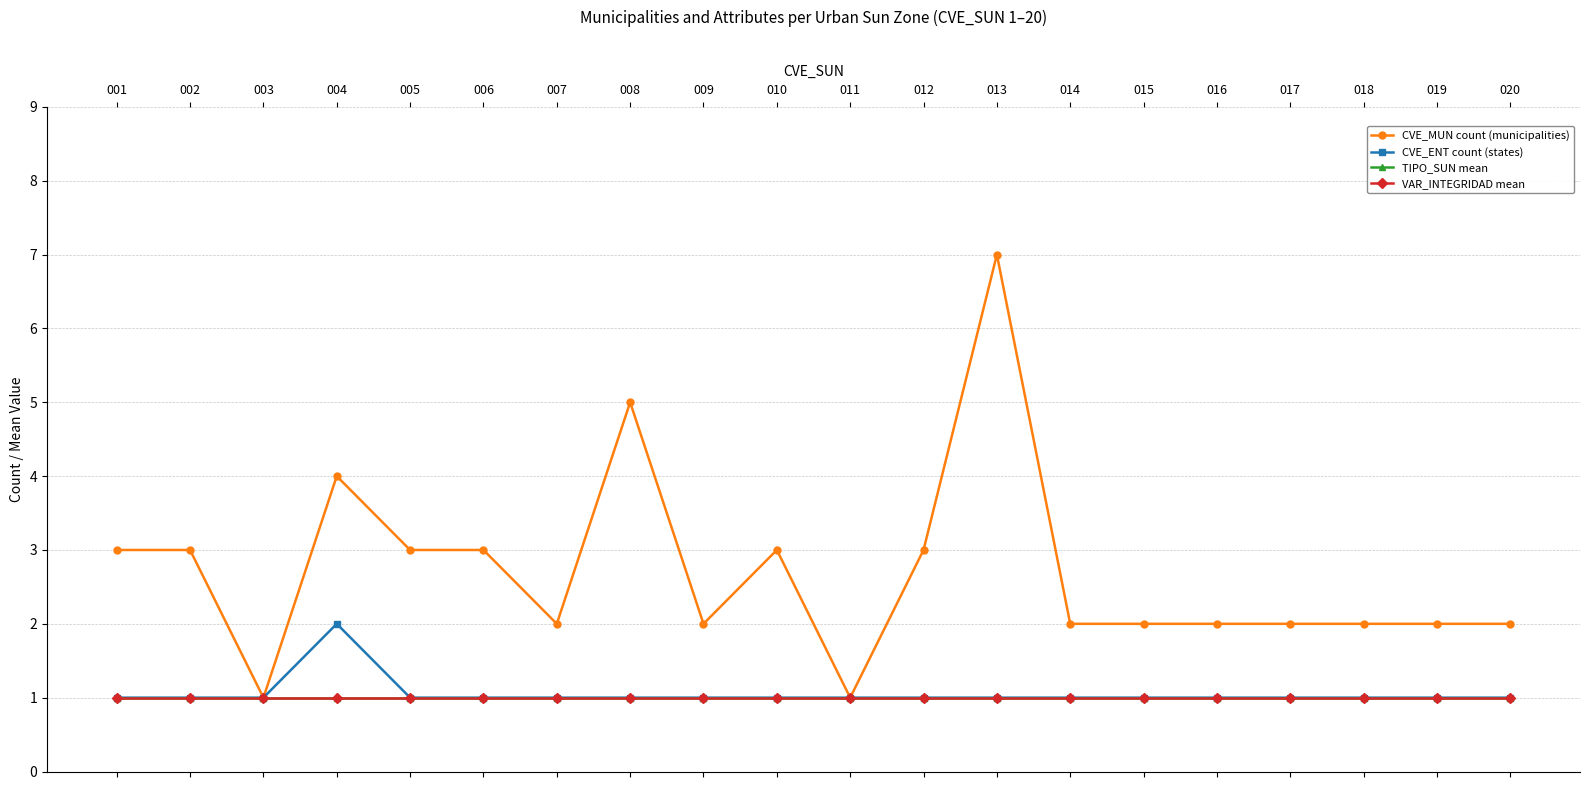

What is the minimum value for CVE_ENT count (states)?

1